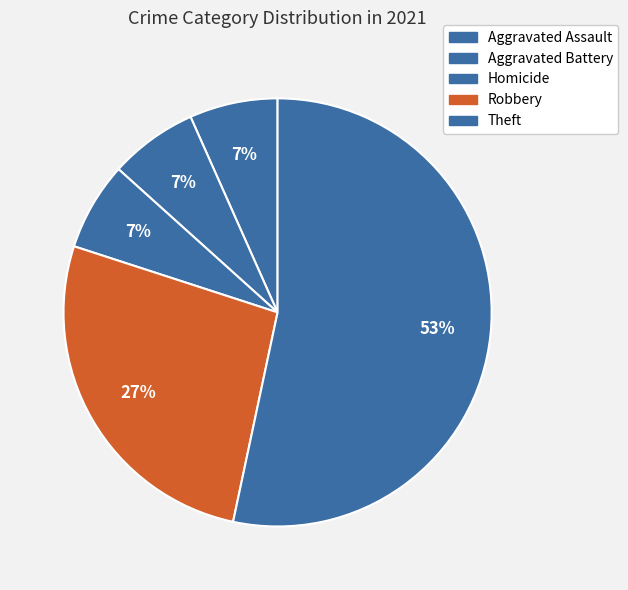

How many segments does this pie chart have?

5